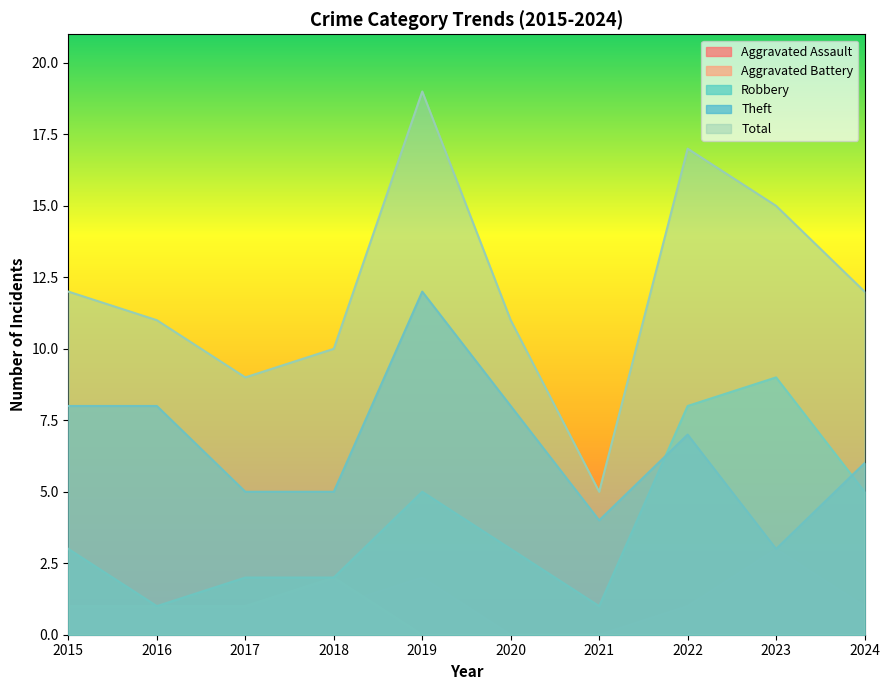

Does the chart display data point markers on the line(s)?

No